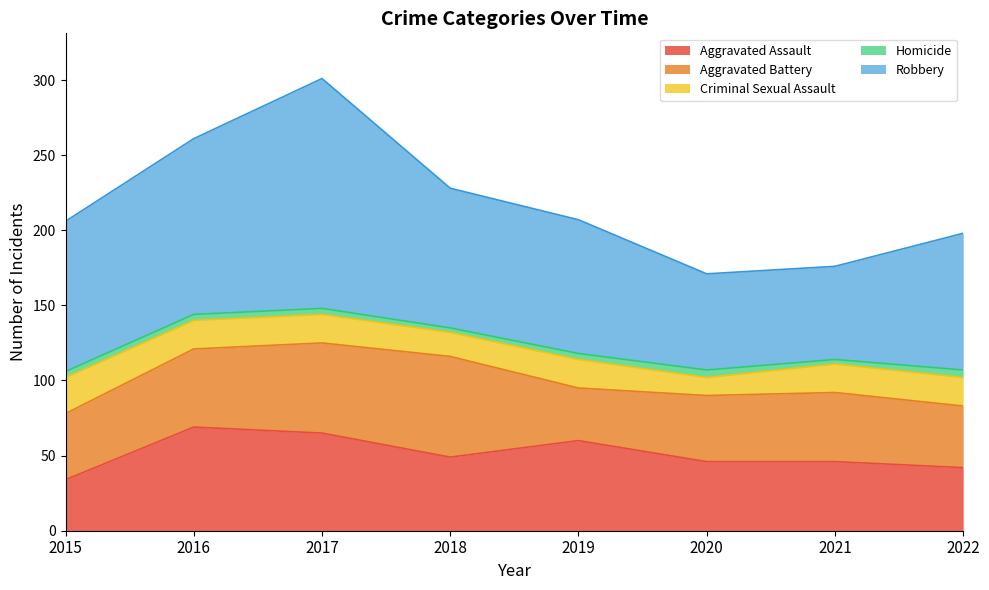

What is the minimum value for Aggravated Battery?

35